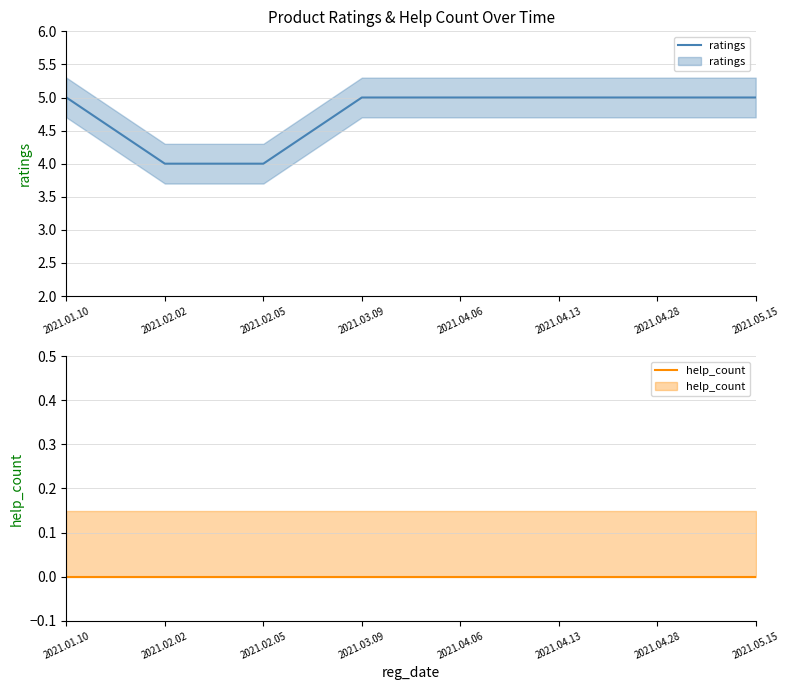

At which category is the sum across all series the highest?

2021.01.10